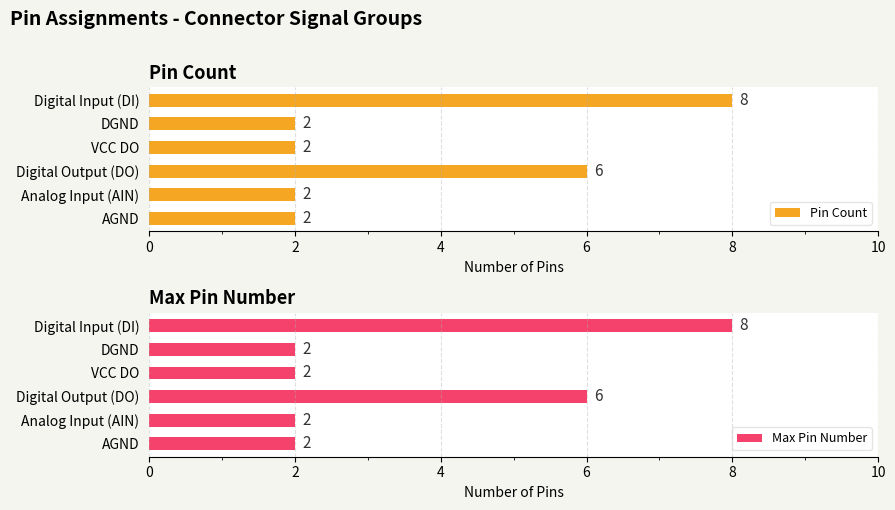

Is it true that Max Pin Number equals 2 at VCC DO?

True